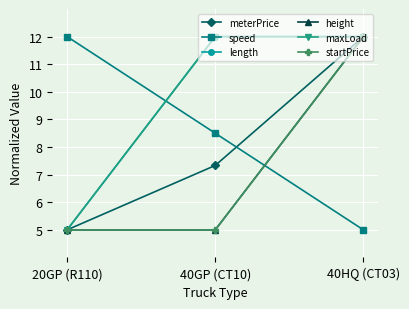

List the labels in order of height value, smallest first.

20GP (R110), 40GP (CT10), 40HQ (CT03)